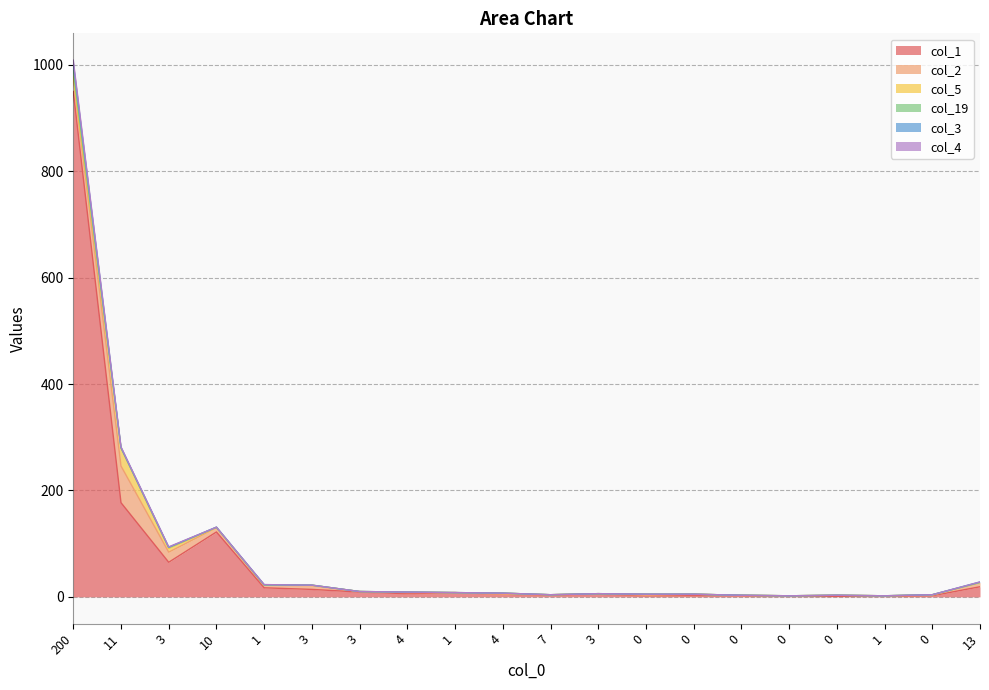

In col_1, how many points are lower than both neighbors (excluding endpoints)?

3